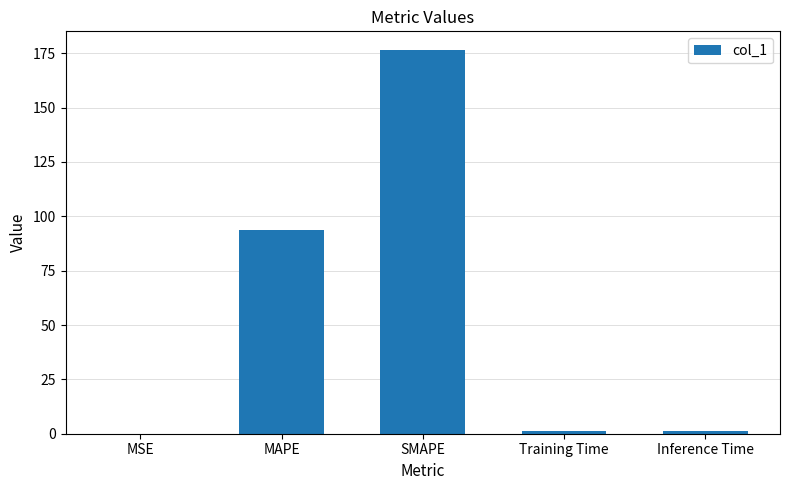

What is the sum of all values?

272.2